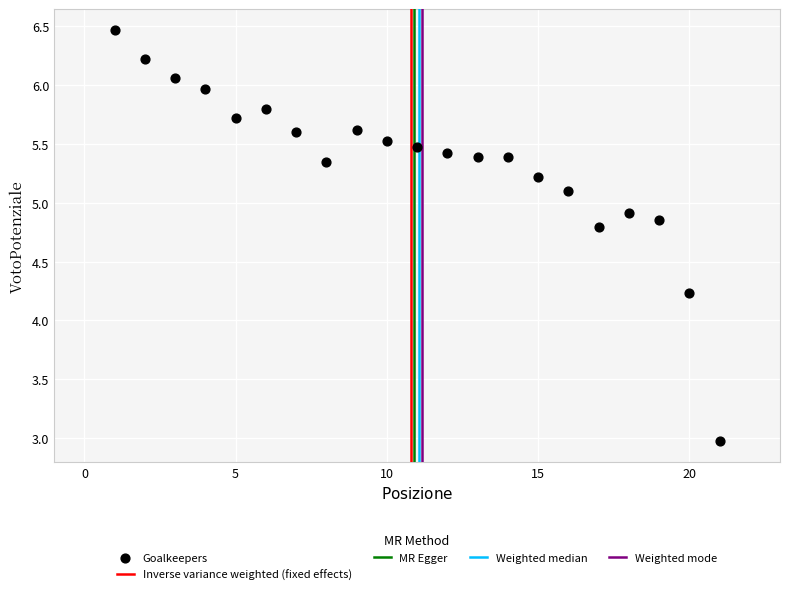

What is the range of Y values (max minus min)?

3.5